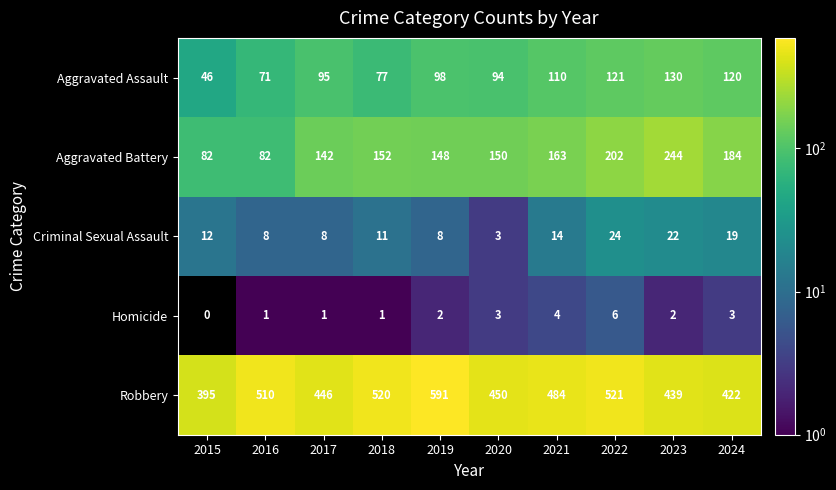

What is the spread (max minus min) of values at 2015?

395